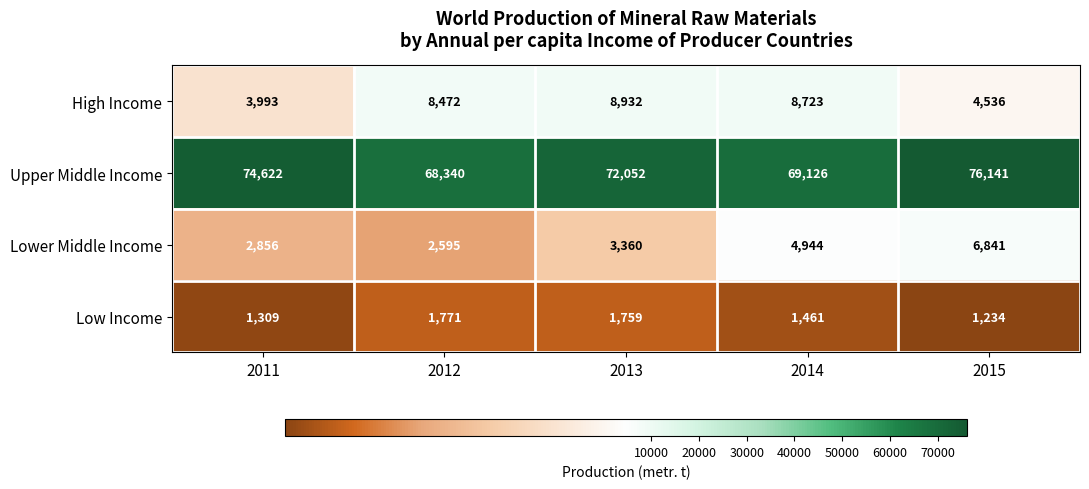

Between 2012 and 2014, which series saw the biggest shift?

Lower Middle Income